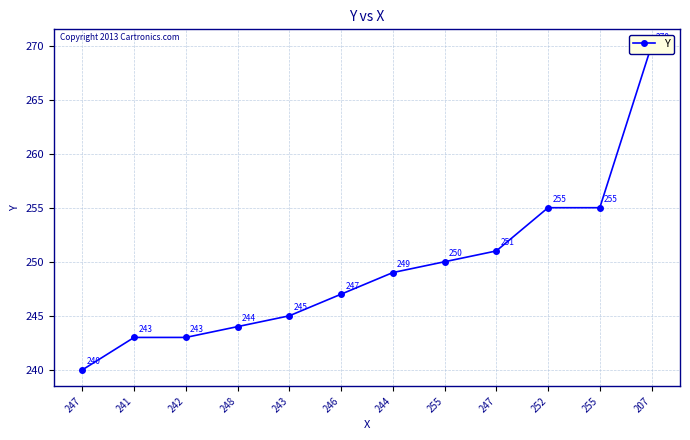

Rank the categories by value from lowest to highest.

247, 241, 242, 248, 243, 246, 244, 255, 247, 252, 255, 207